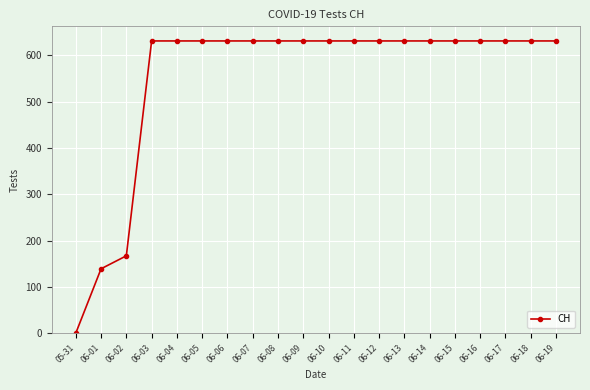

What is the ratio of the value at 06-06 to the value at 06-16?

1.0